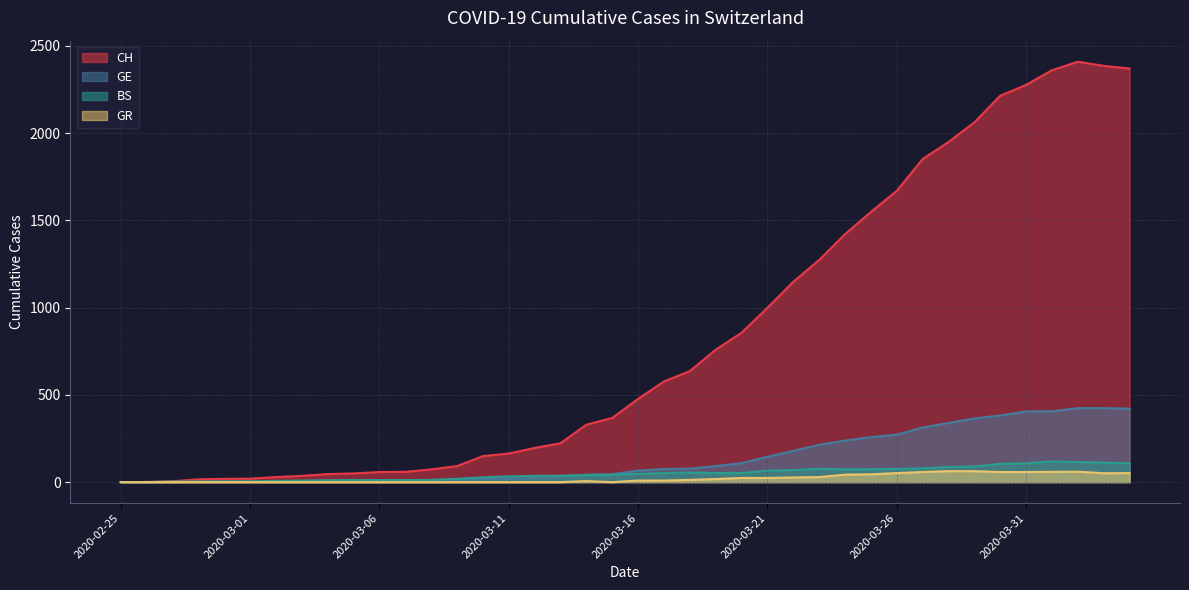

Which series ends up on top after the final intersection of GE and BS?

GE